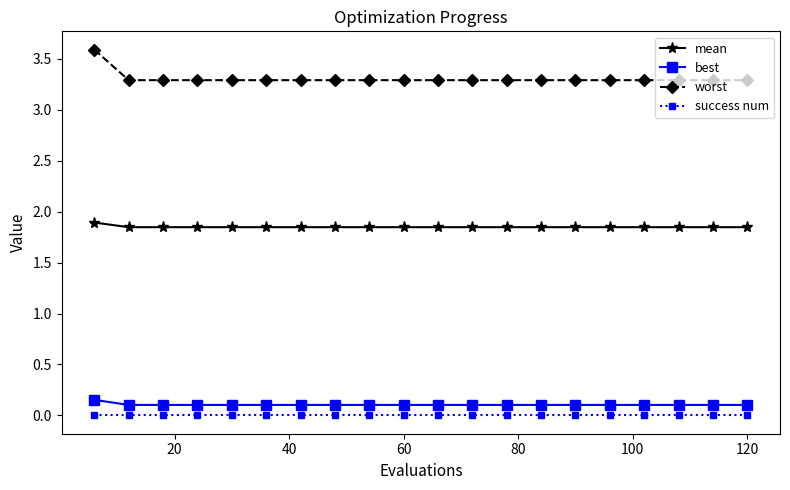

True or false: success num and mean intersect in this chart.

False